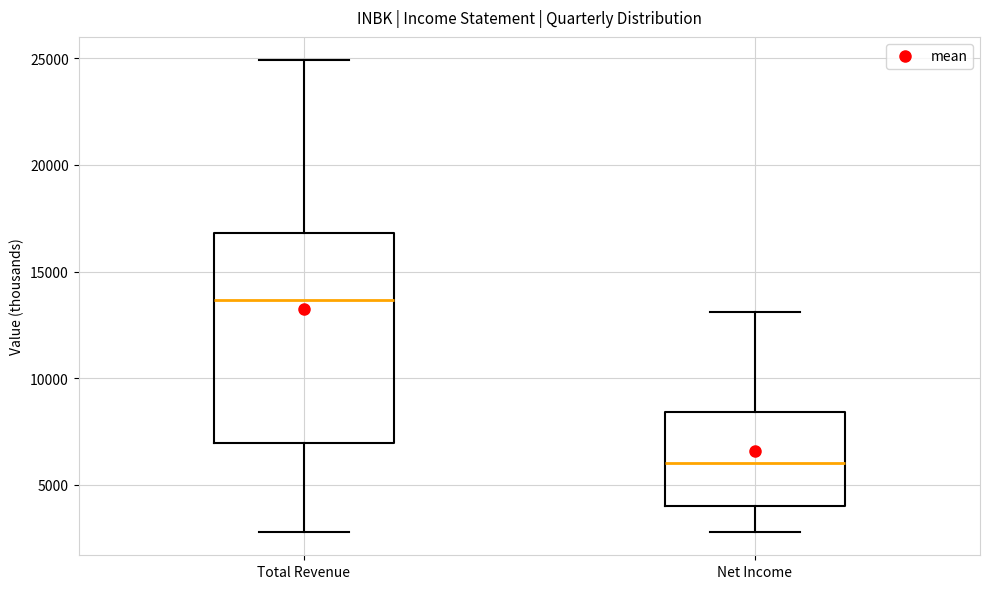

Which box has the highest median line?

Total Revenue